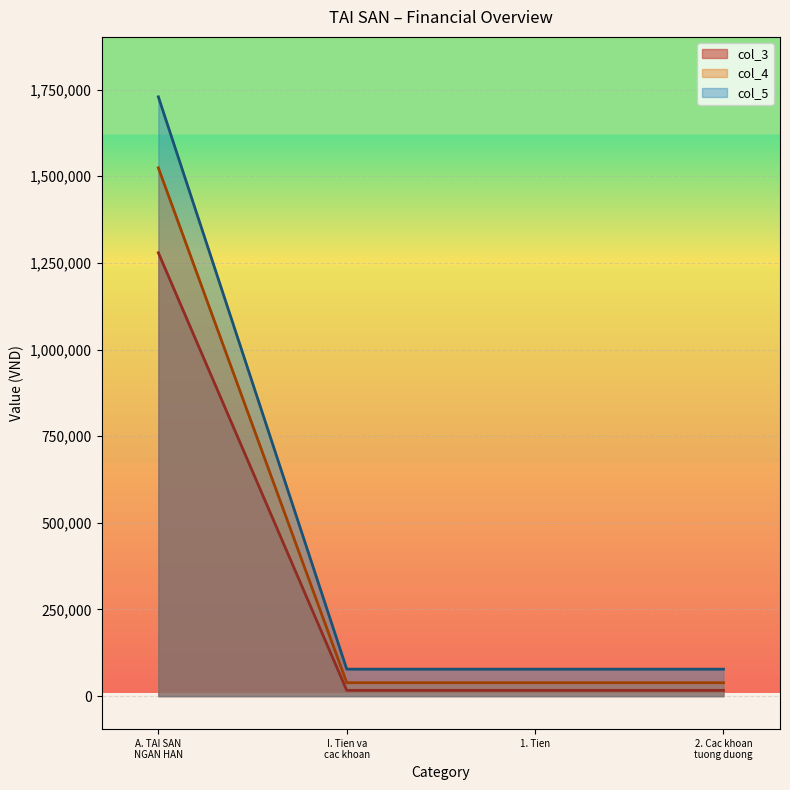

How many data points in col_4 are above 38742?

1